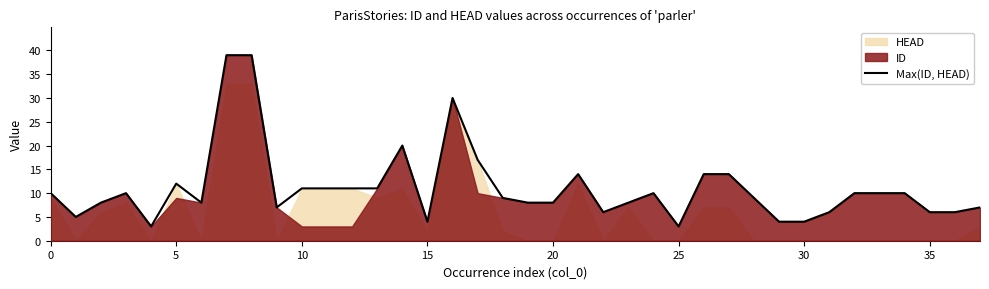

How many values are below 10?

19